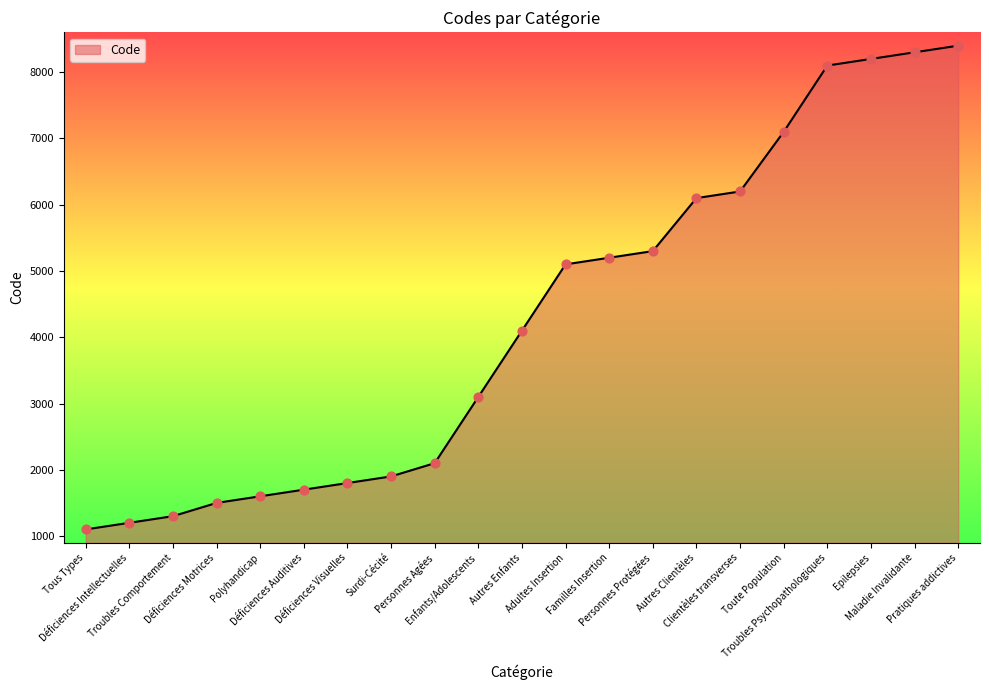

Approximately how many times larger is the value at Adultes Insertion compared to Déficiences Auditives?

3.0